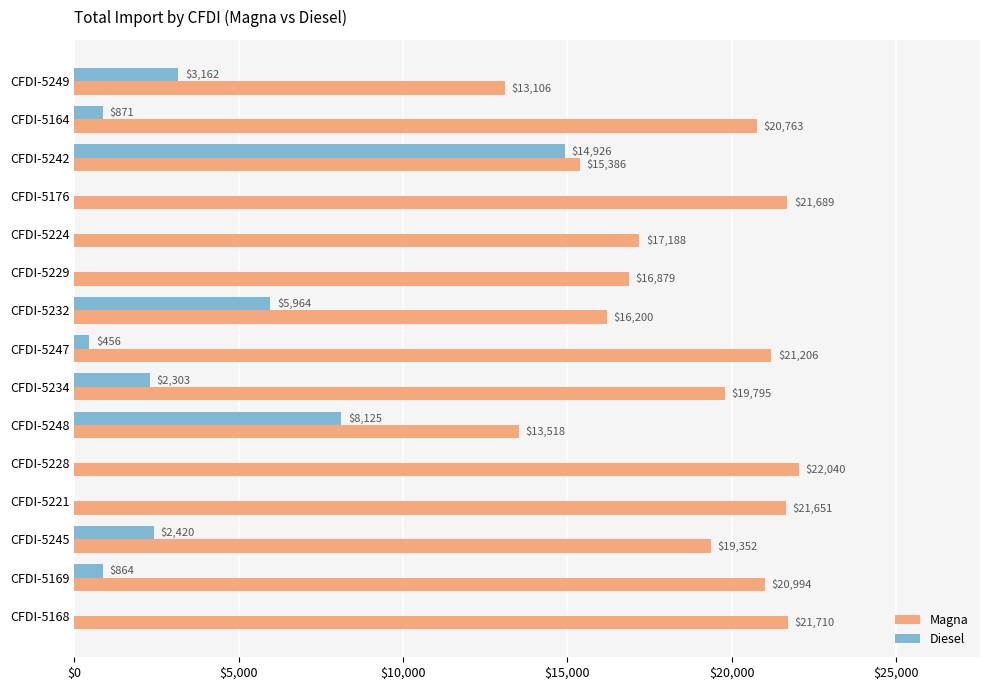

What are all the series names shown in the legend?

Magna, Diesel